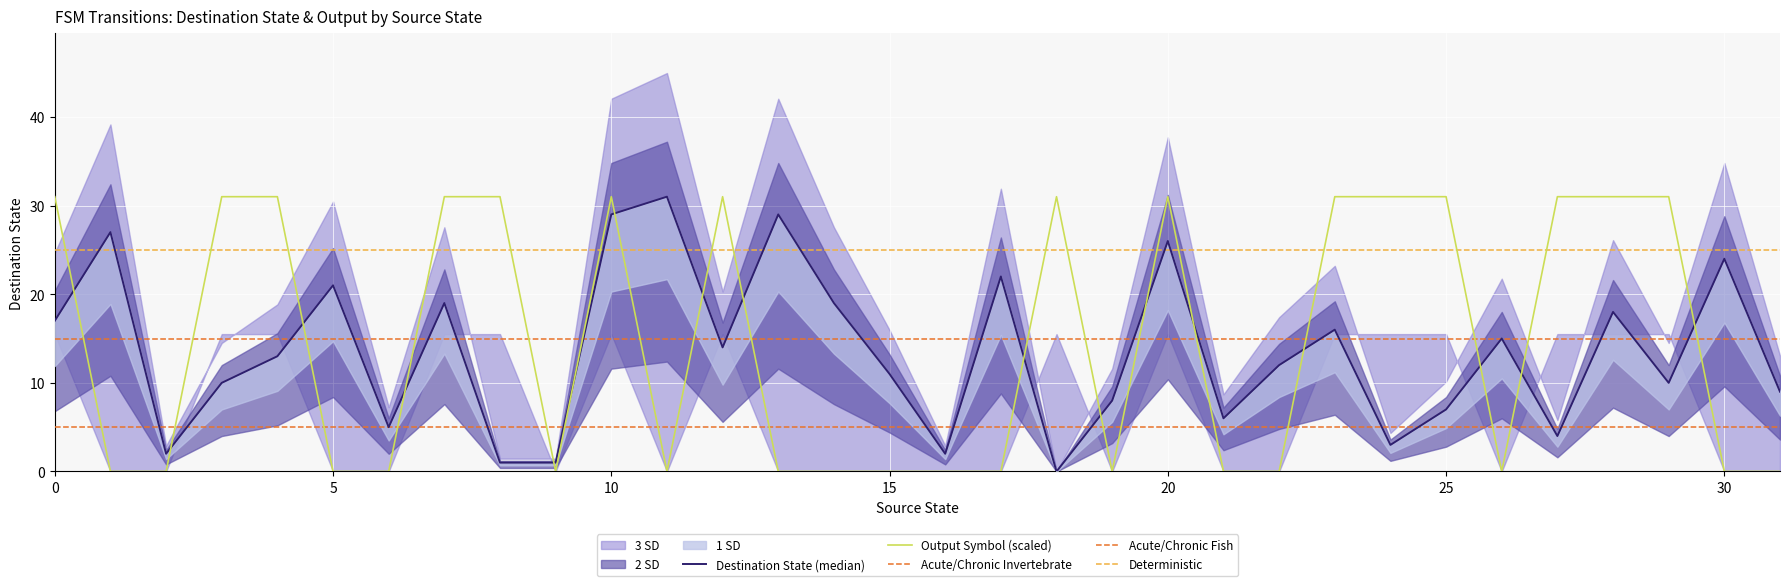

Between which two adjacent categories do output_symbol and destination_state first intersect?

0 and 1